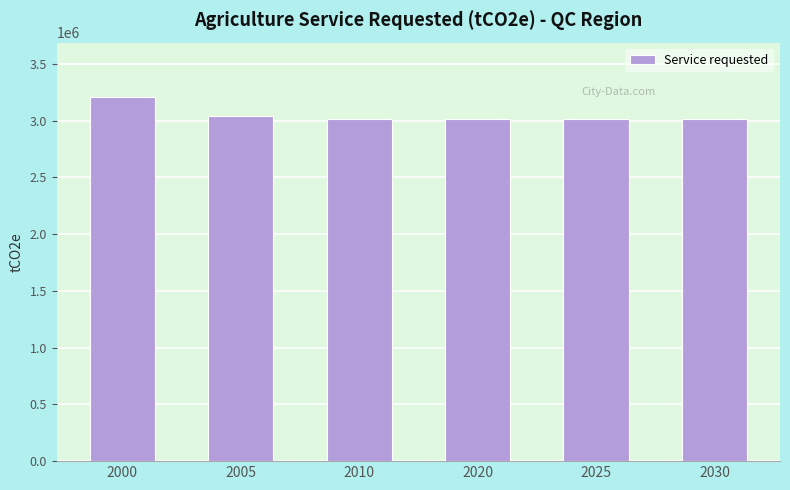

What is the greatest value displayed?

3205868.4